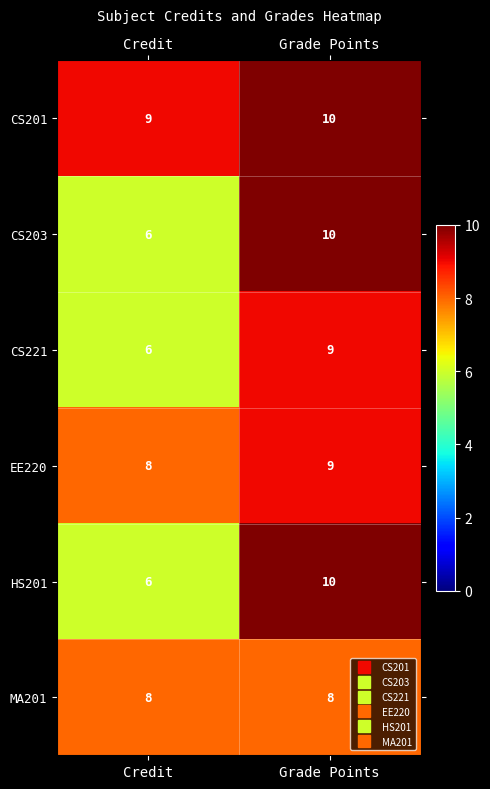

Is the value of CS203 at Grade Points greater than the value of CS201 at Credit?

Yes